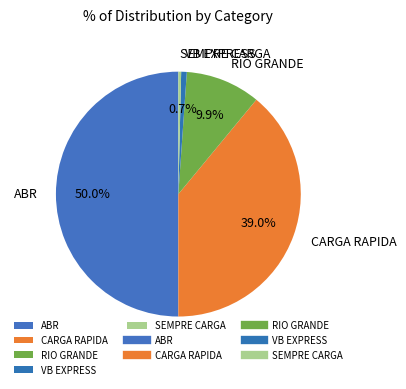

What percentage do RIO GRANDE and VB EXPRESS together represent?

10.6%